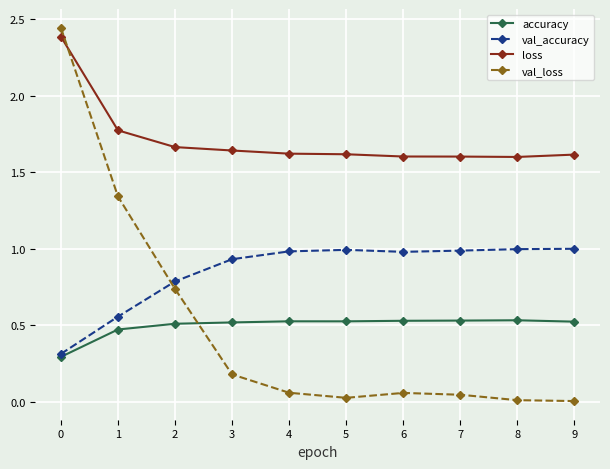

What is the sum of all val_loss values?

4.9